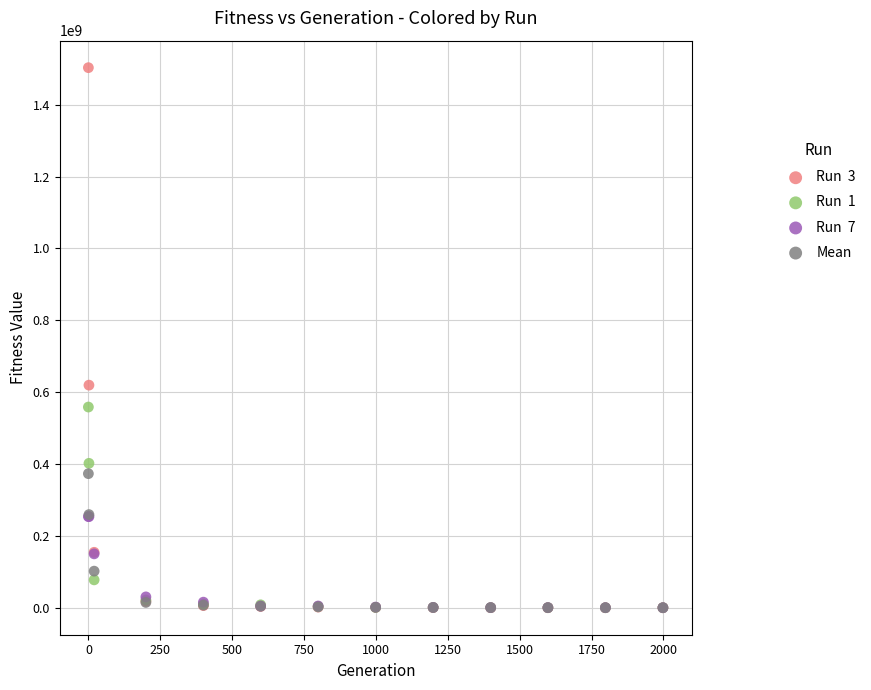

Across all series, what Y value is closest to 751692576?

619627623.2